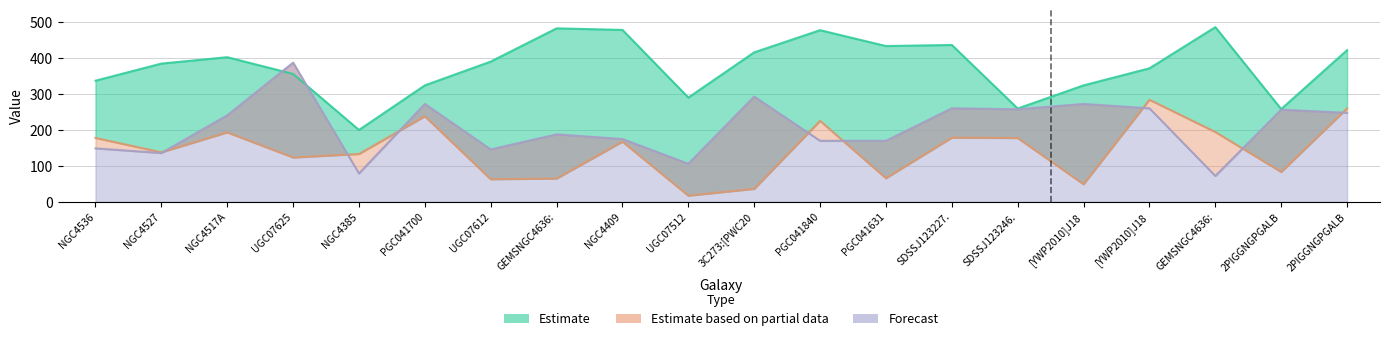

At which label does distGalaxy (Mpc) first exceed 241?

UGC07625